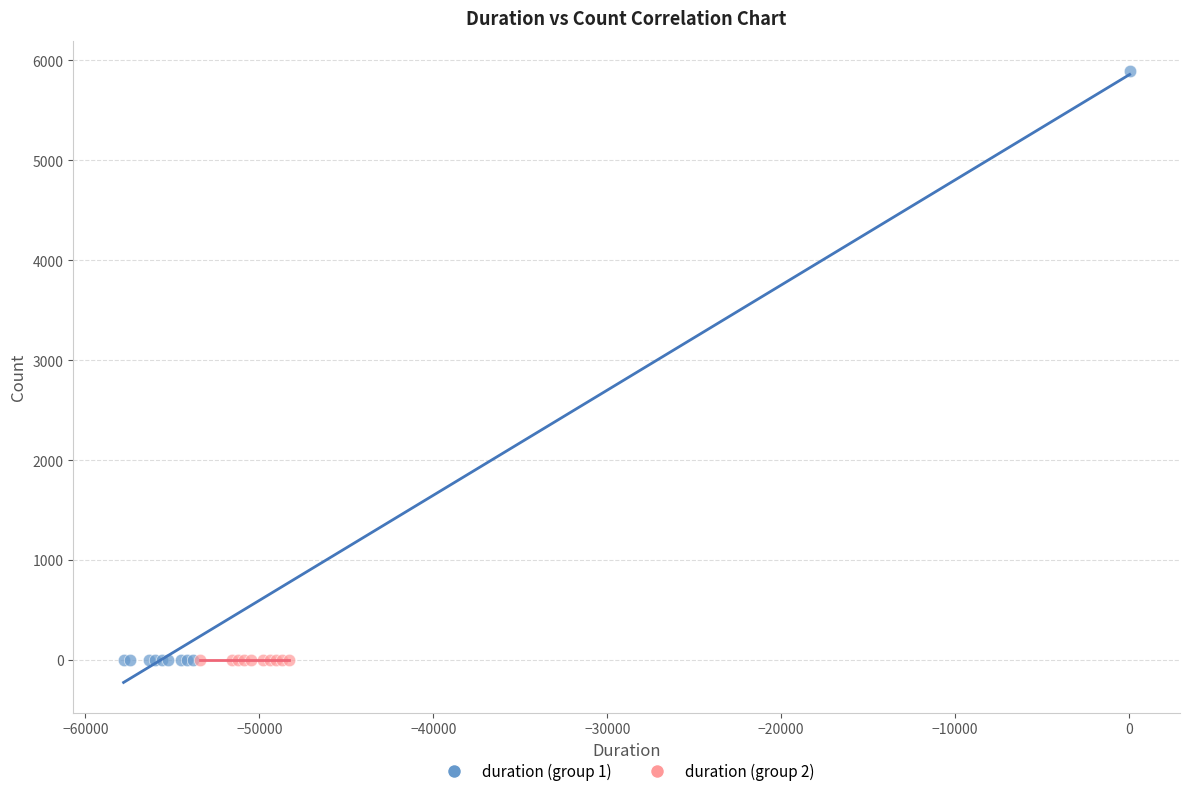

Which series has the widest spread of Y values?

duration (group 1)